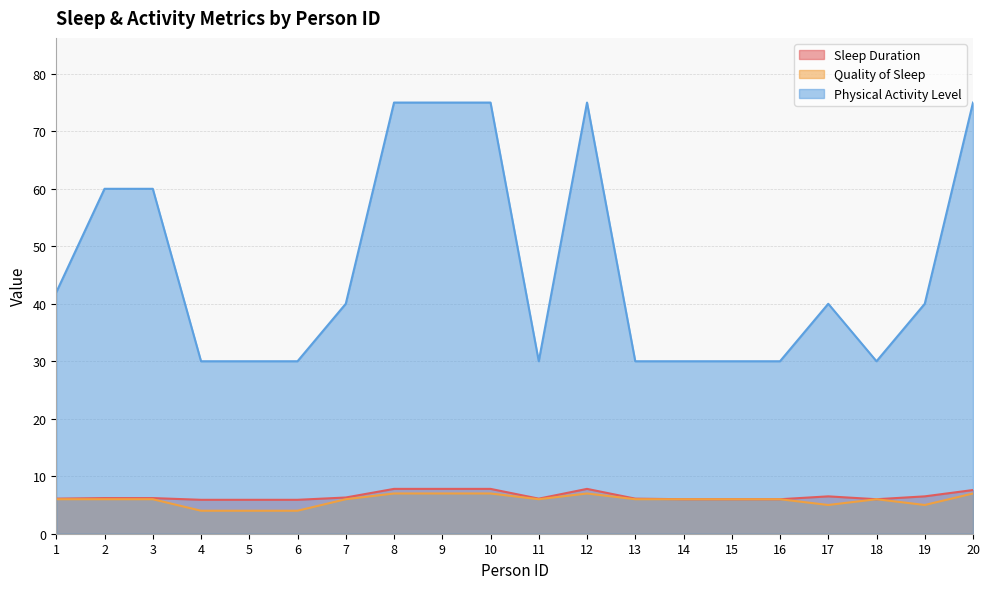

True or false: Physical Activity Level has a value of 30.0 at 13.

True